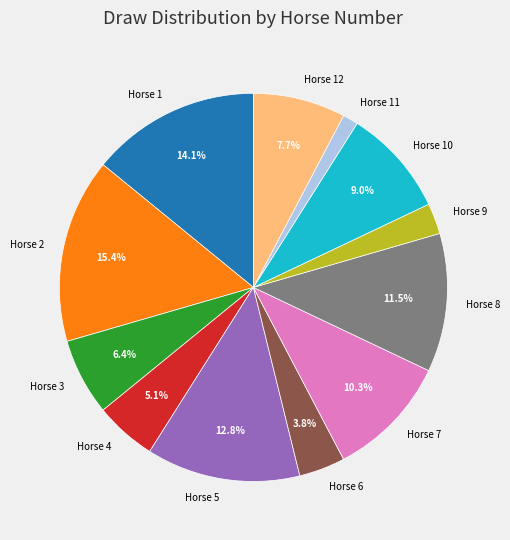

Combined, do Horse 3 and Horse 11 account for over 50%?

No